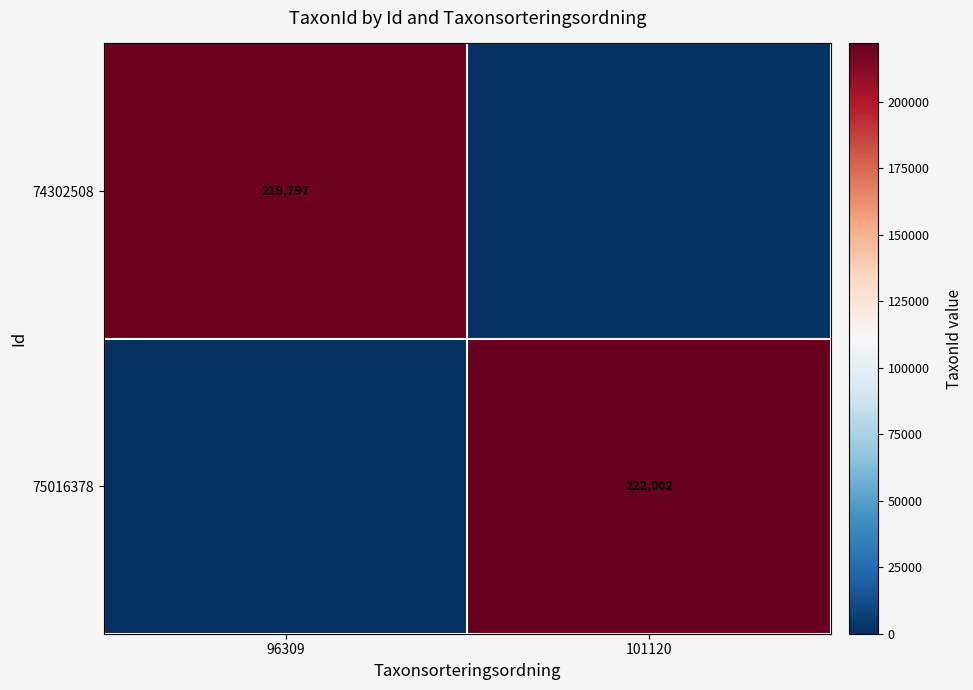

True or false: 75016378 has a value of 222002 at 101120.

True